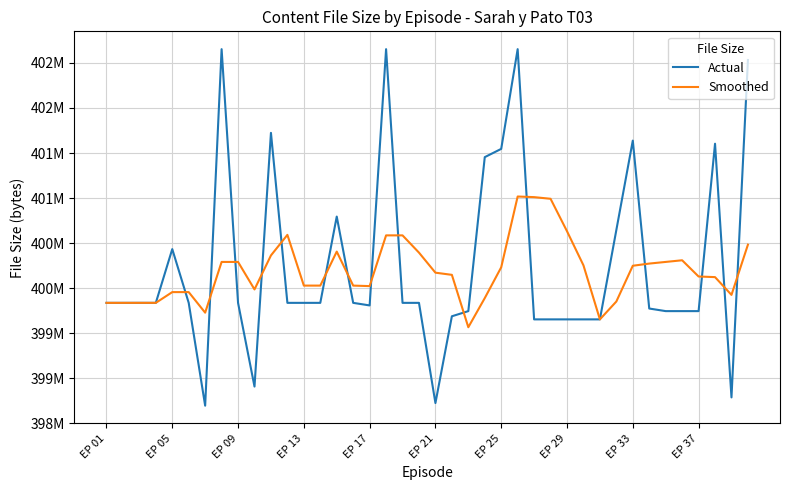

What is the lowest value of the Smoothed series?

399565386.4